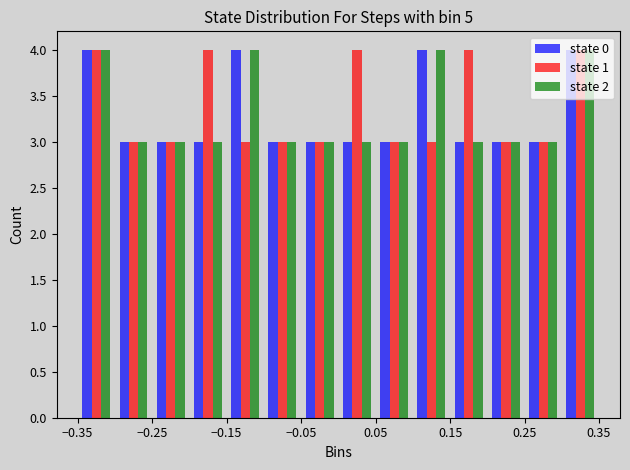

What is the height of the state 0 bar covering -0.15 to -0.10 on the x-axis? The values are not printed on the chart, so give them approximately, as read against the axis.

4